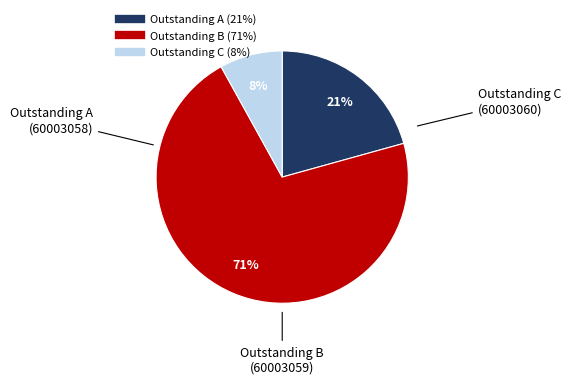

To the nearest percent, what percentage of the pie is Outstanding A?

21%